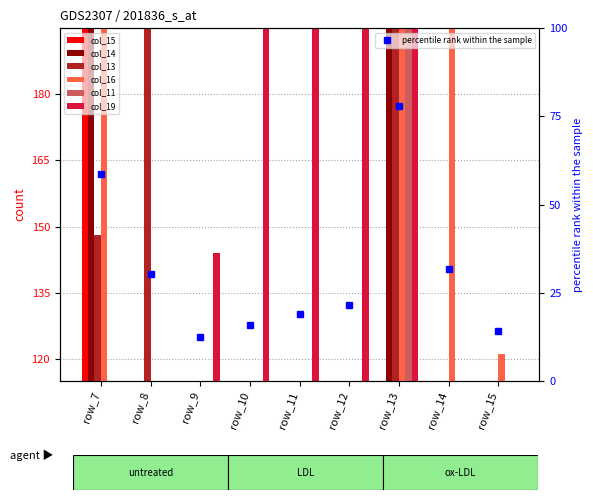

What is the value of the col_16 bar at the 8th from the left?

243